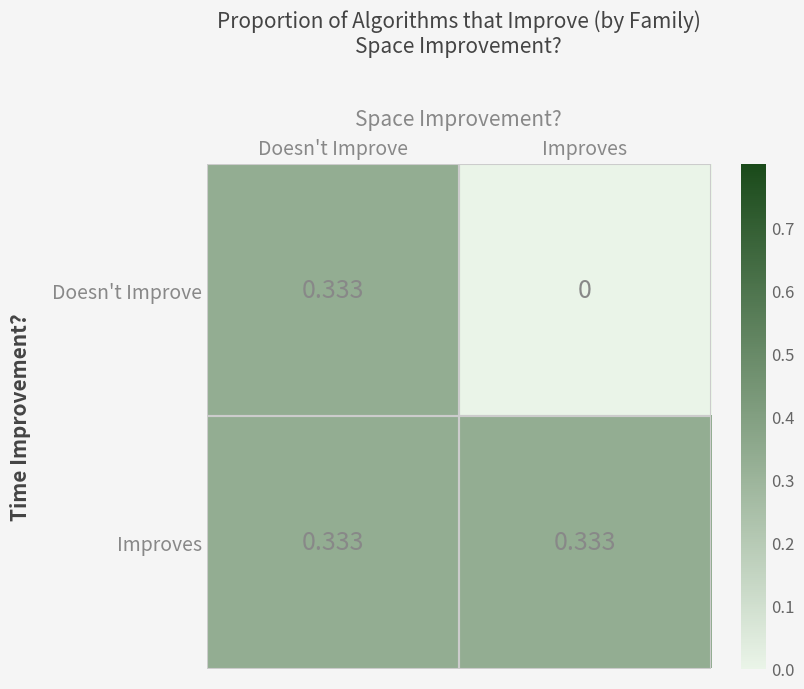

At which label does Doesn't Improve reach its minimum?

Improves